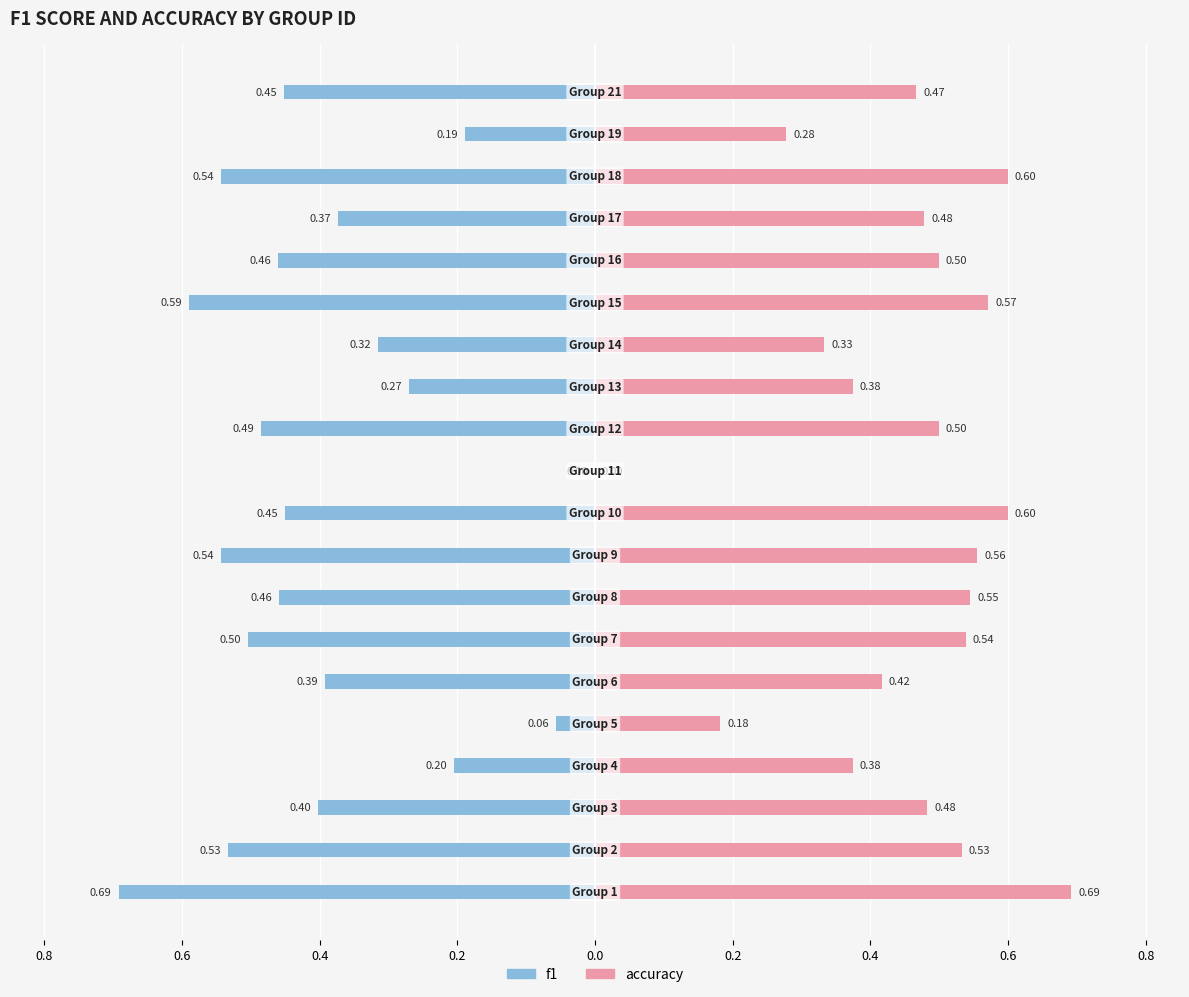

At how many categories does at least one series exceed 0?

19